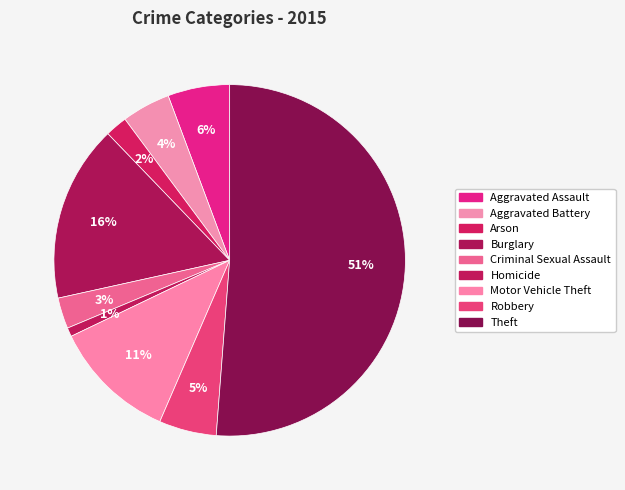

To the nearest percent, what is the average slice percentage?

11%